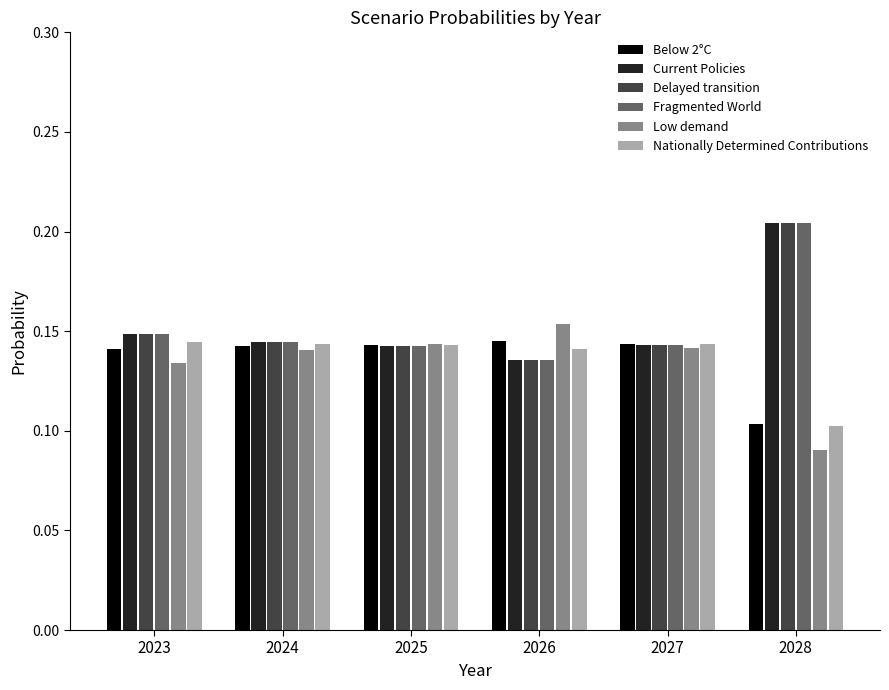

Is it true that Current Policies equals 0.1 at 2023?

True